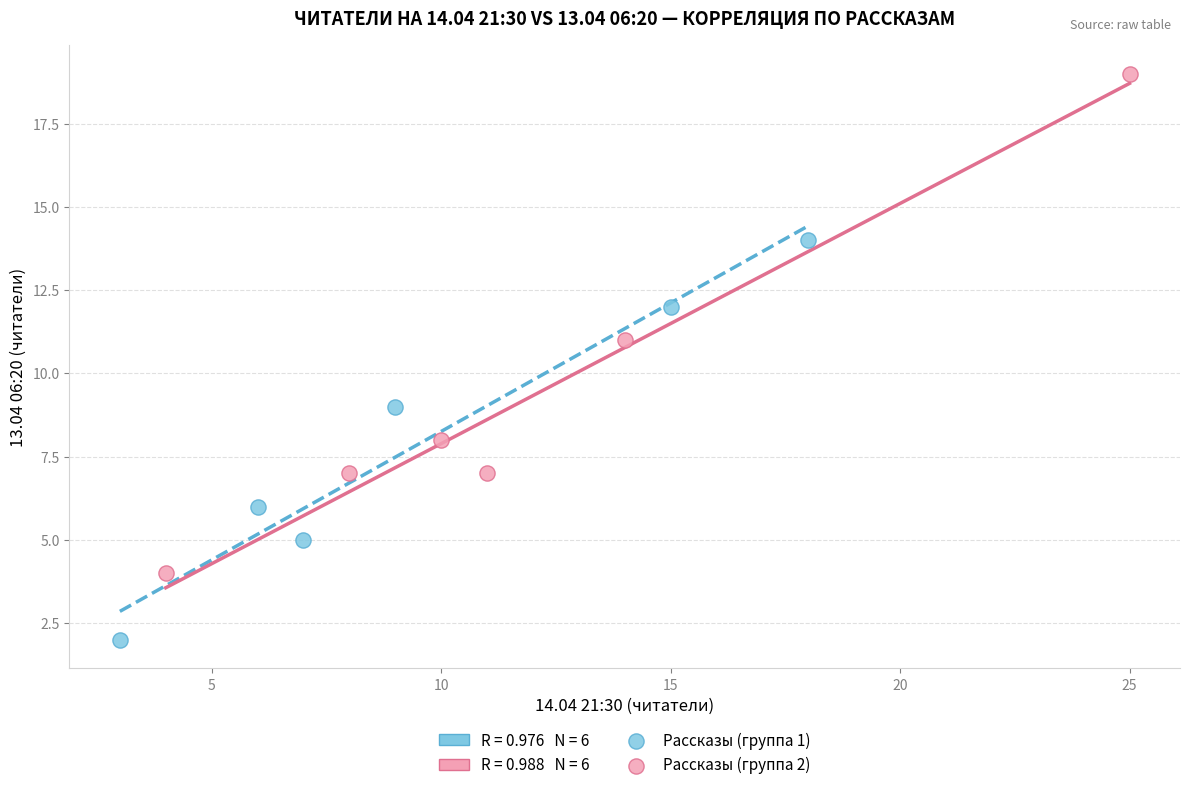

Which series has the widest spread of Y values?

Рассказы (группа 2)